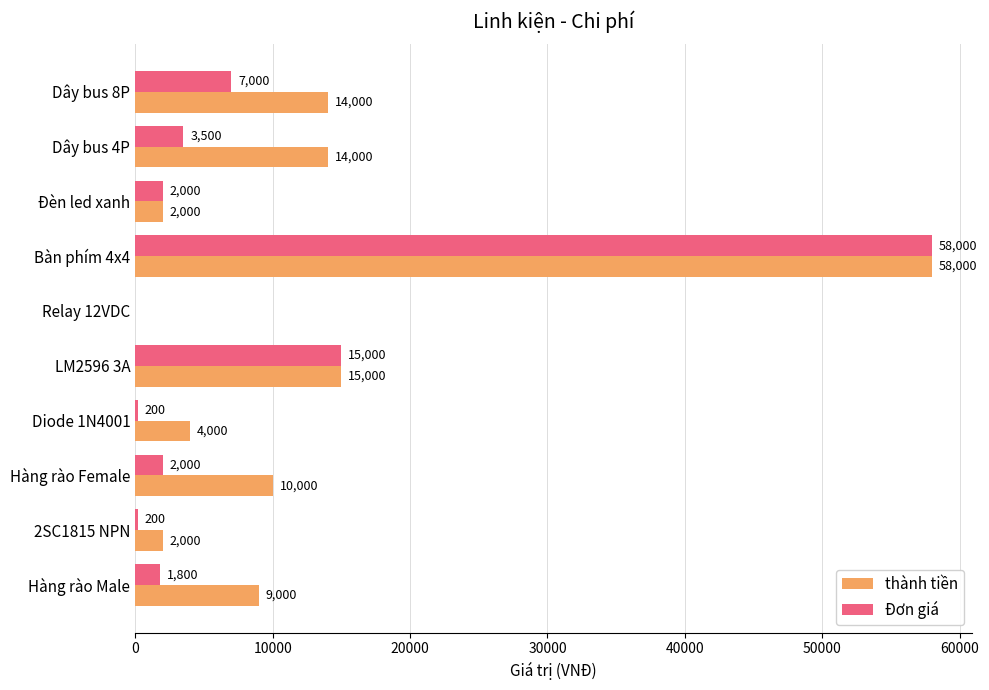

Which series changed the most between Dây bus 4P and Đèn led xanh?

thành tiền